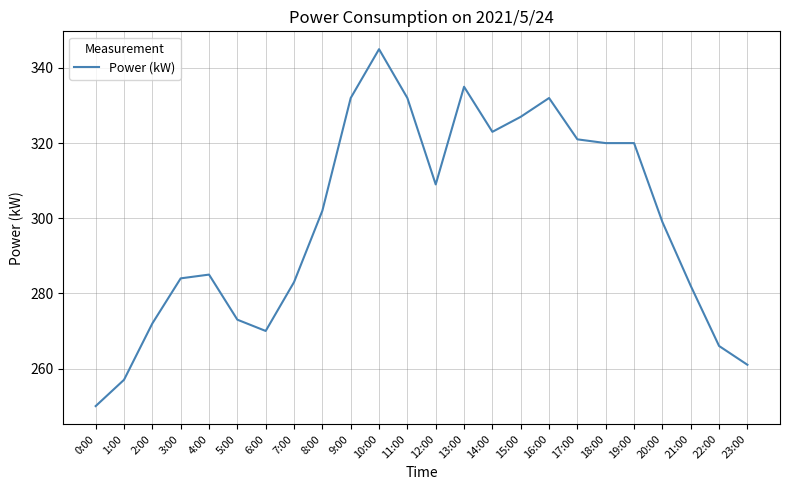

What is the sum of all values?

7180